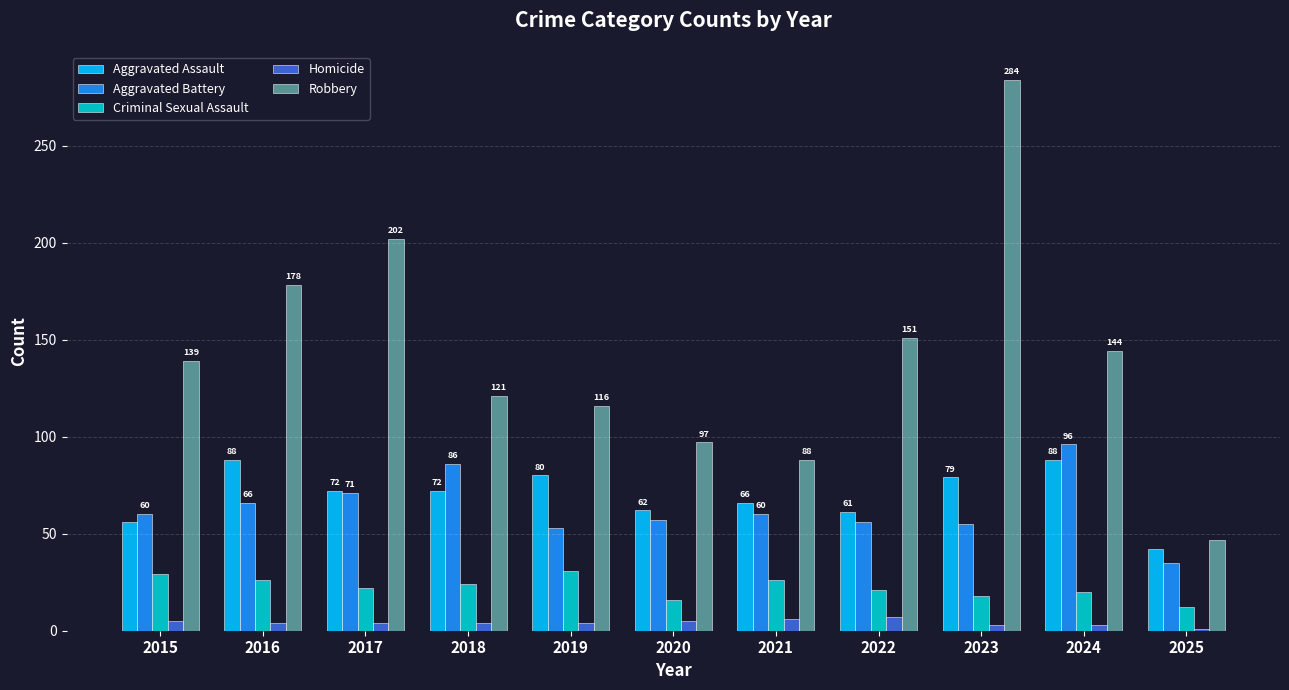

True or false: Homicide has a value of 5 at 2020.

True